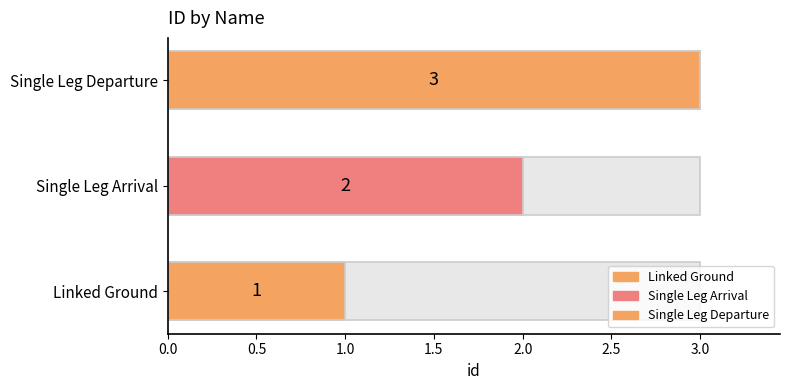

What position from the right is Single Leg Departure?

1